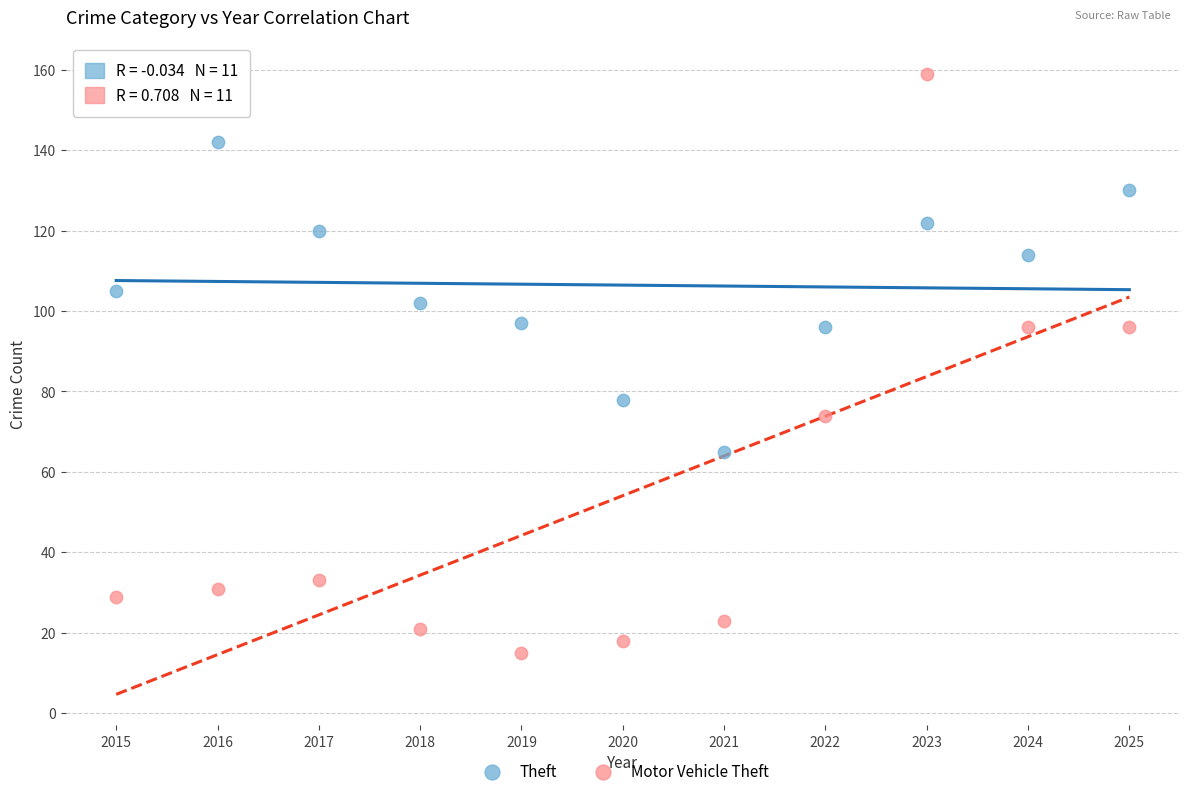

Across all data points, what is the range of X values (max minus min)?

10